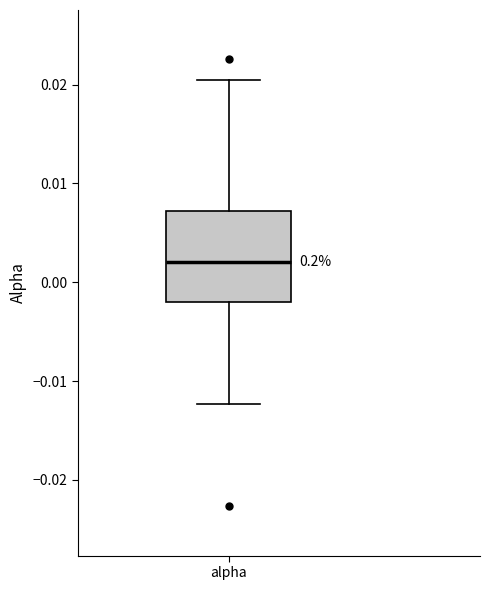

Where is the upper edge of the box for alpha on the y-axis? The values are not printed on the chart, so give them approximately, as read against the axis.

0.007